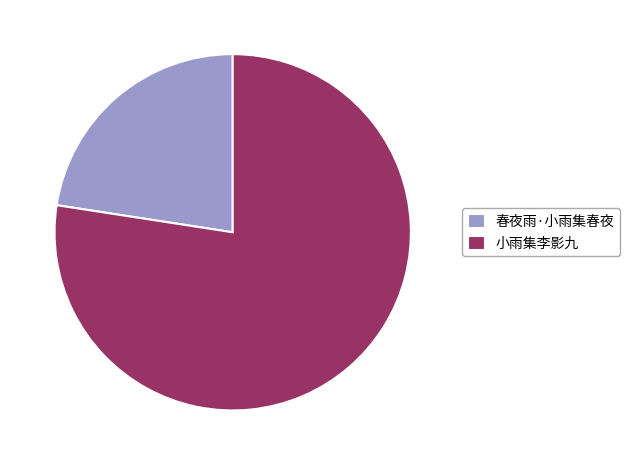

Approximately how many times larger is the value at 春夜雨·小雨集春夜 compared to 小雨集李影九?

0.3